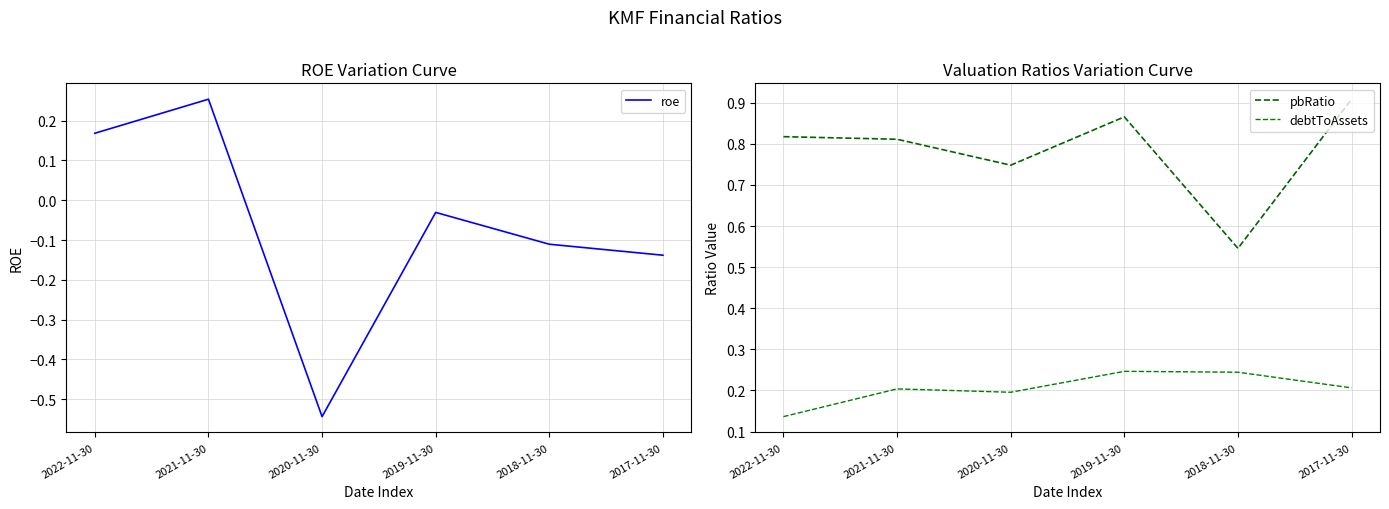

How many values in roe are below zero?

4